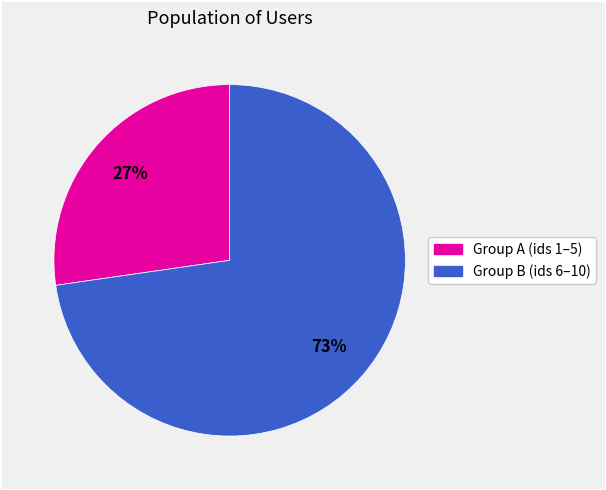

To the nearest percent, what is the average slice percentage?

50%